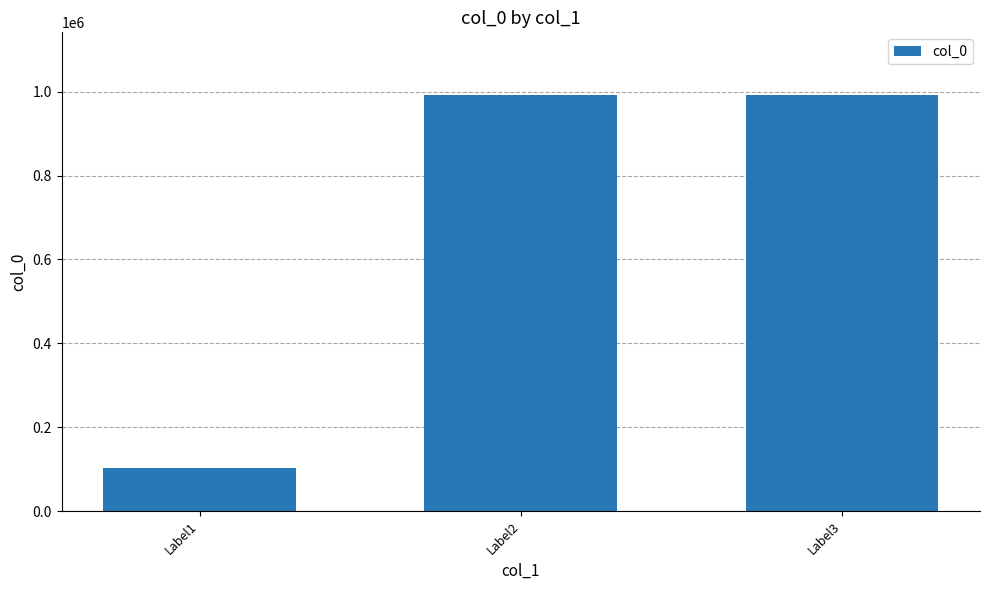

What is the value of the 3rd bar from the left?

991837